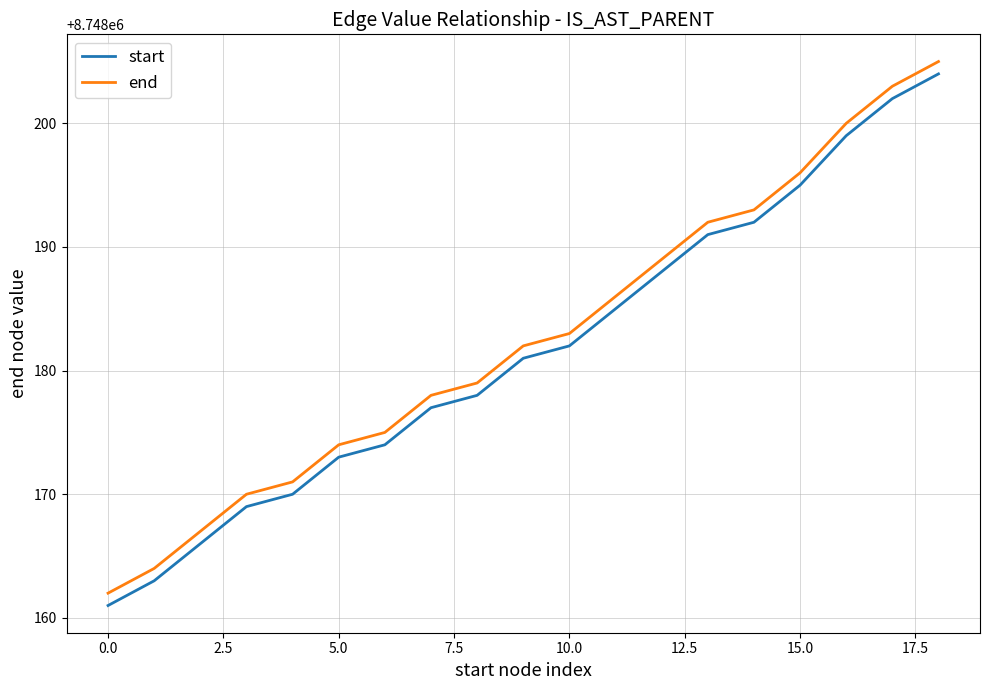

True or false: start and end cross at least once.

False